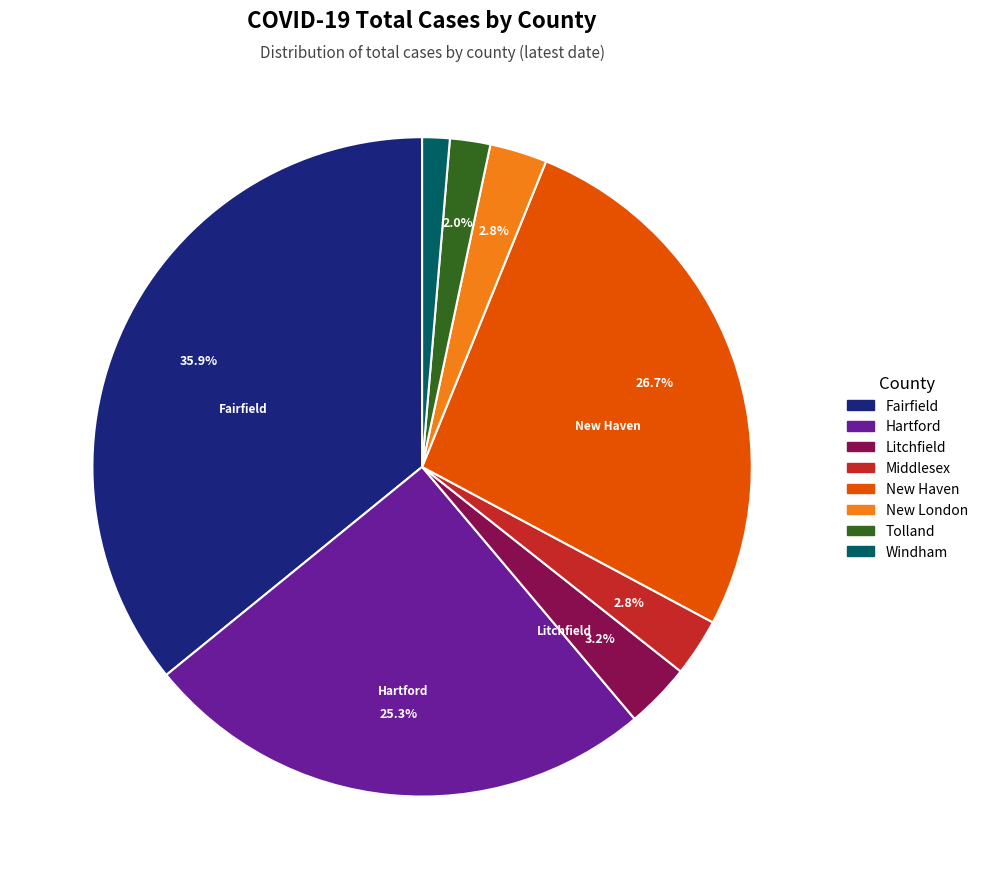

Is it true that Middlesex is 3% of the pie?

True